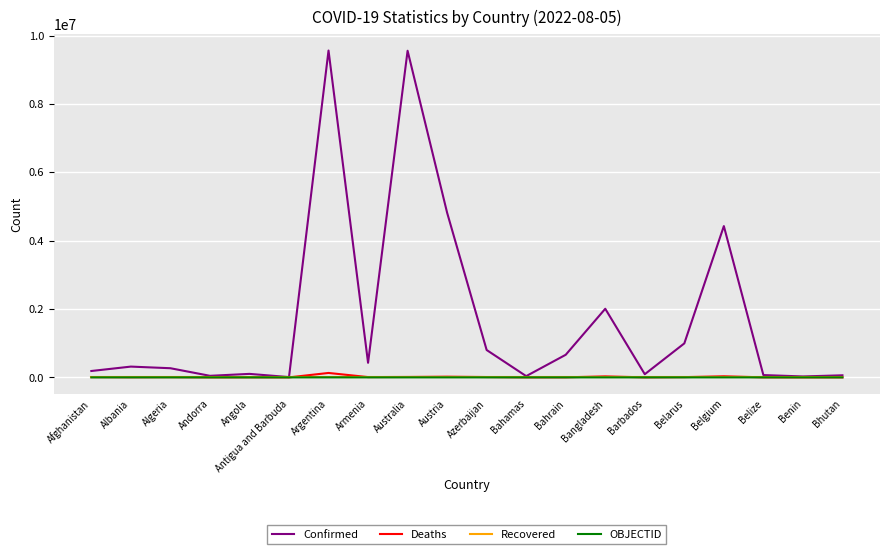

Is it true that Recovered equals 0 at Andorra?

True